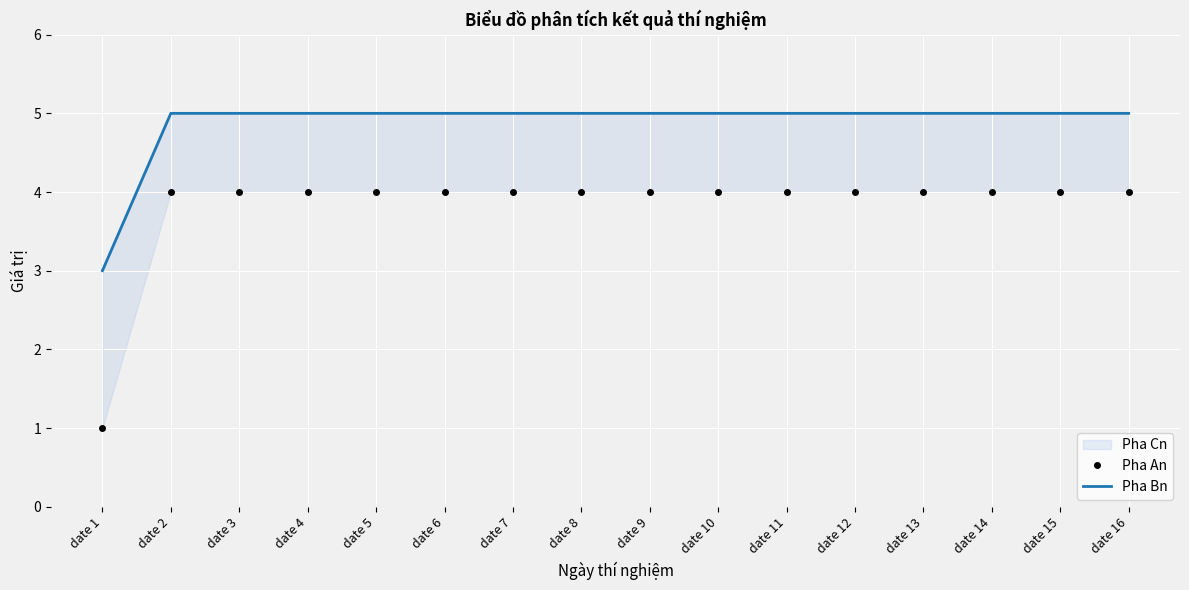

Is it true that Pha An equals 4 at date 13?

True